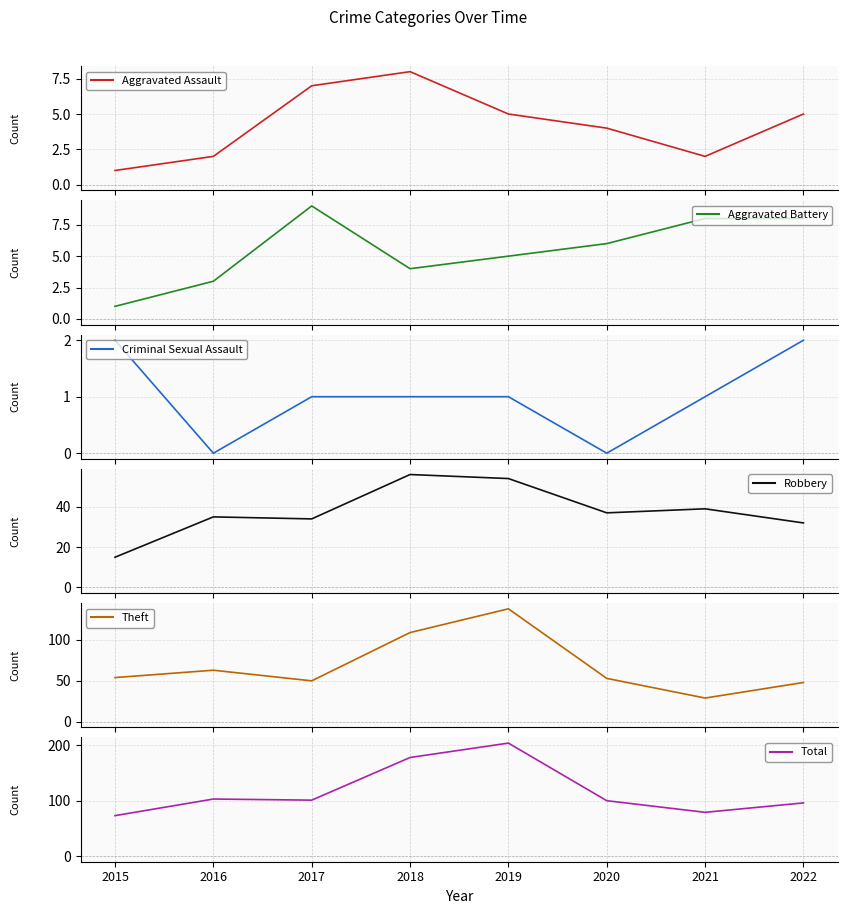

How many data points in Theft are above 54?

3